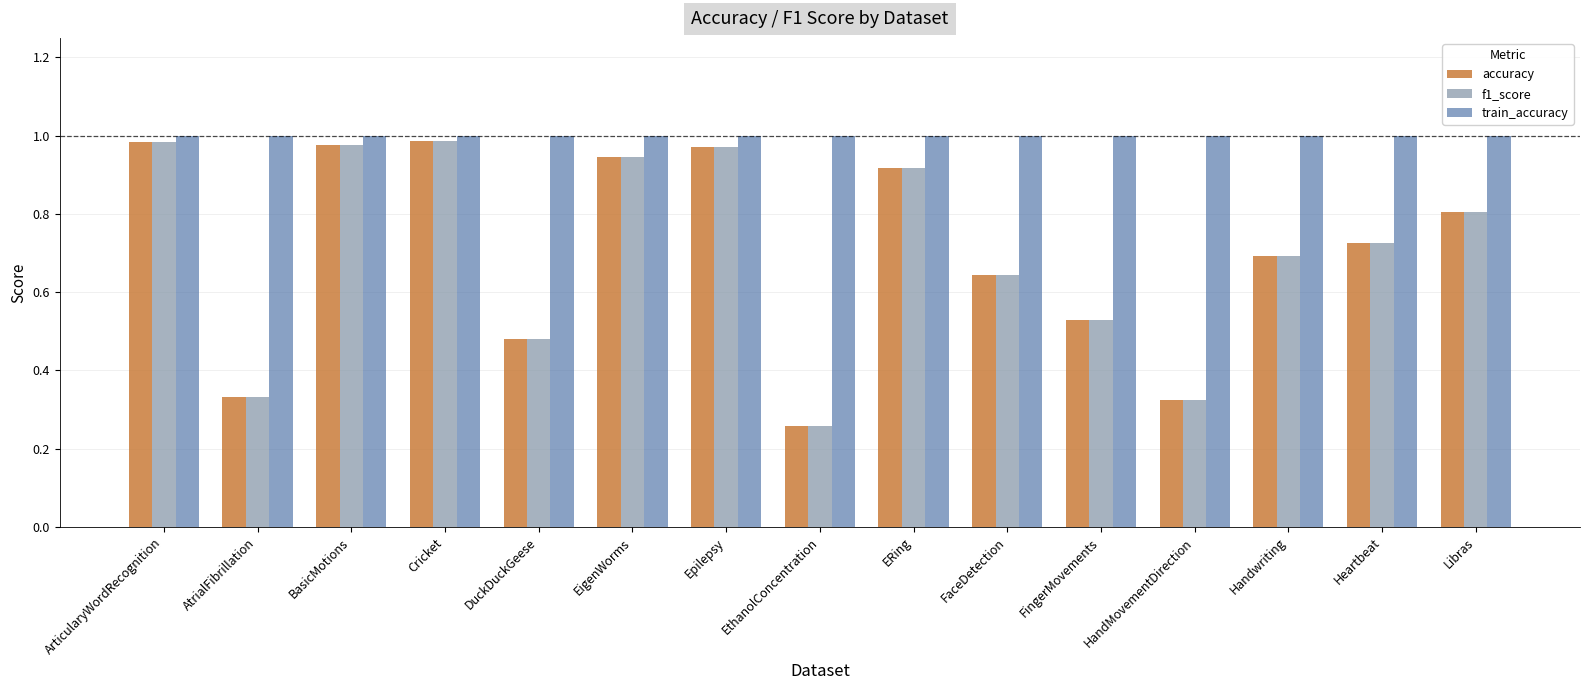

What is the spread (max minus min) of values at Libras?

0.2